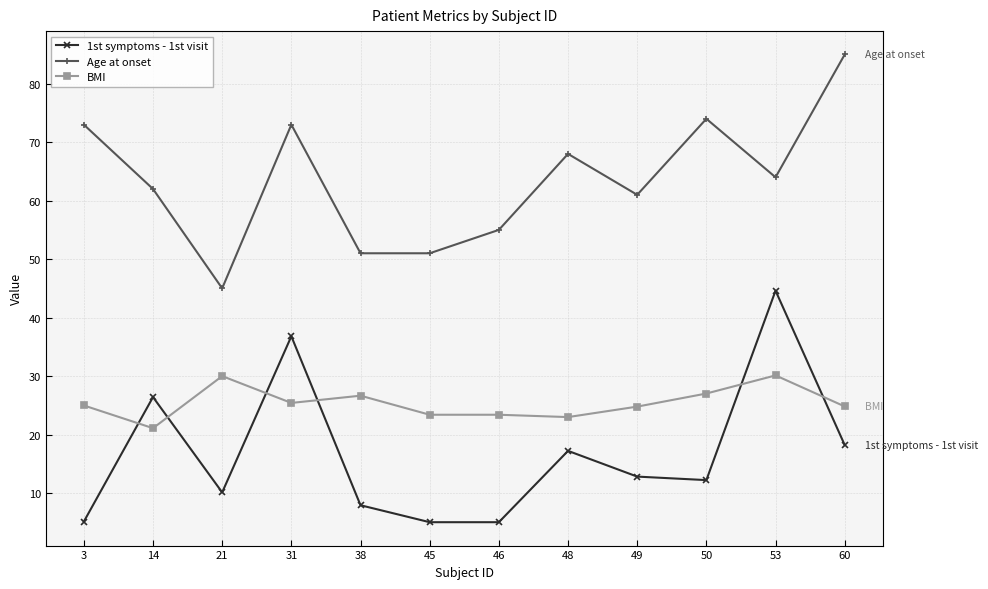

At which category does BMI reach its first local peak?

21